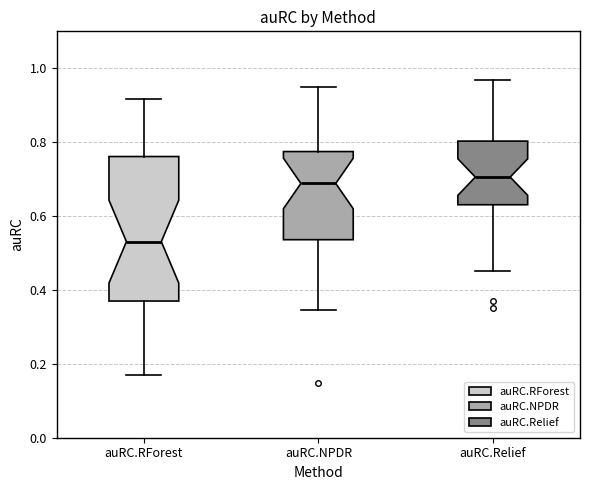

Where is the upper edge of the box for auRC.Relief on the y-axis? The values are not printed on the chart, so give them approximately, as read against the axis.

0.80